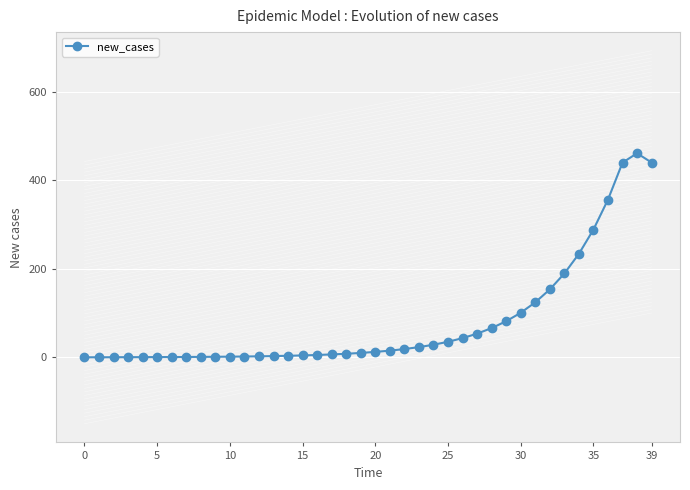

What is the greatest value displayed?

460.5